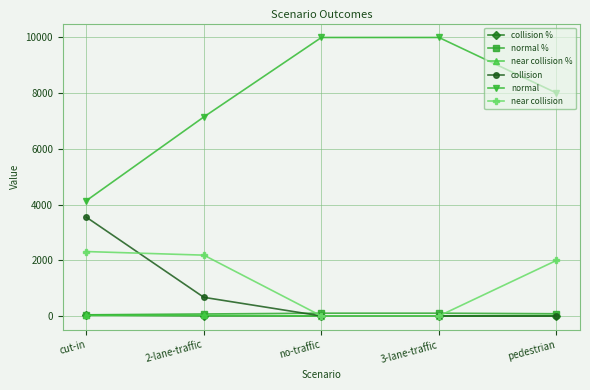

What are all the series names shown in the legend?

collision %, normal %, near collision %, collision, normal, near collision